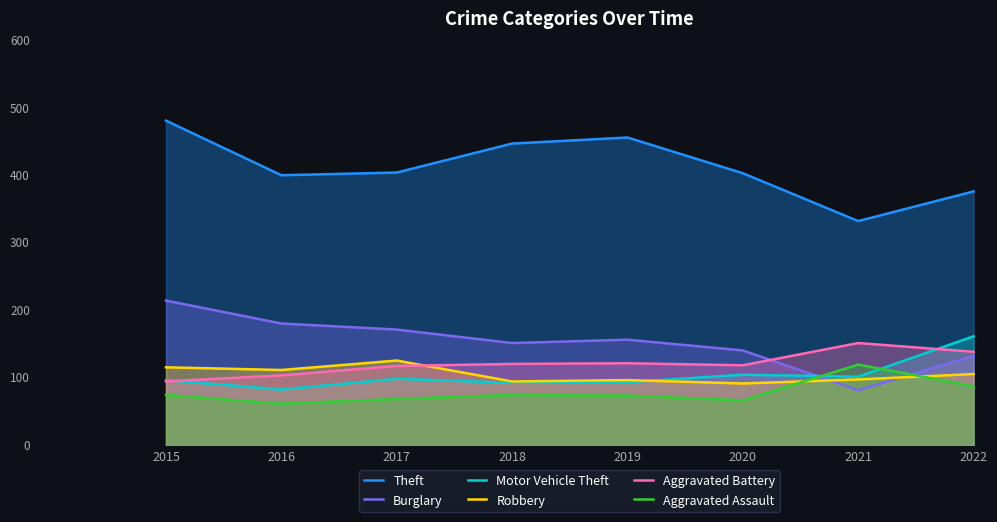

At which category does Robbery reach its first local valley?

2016